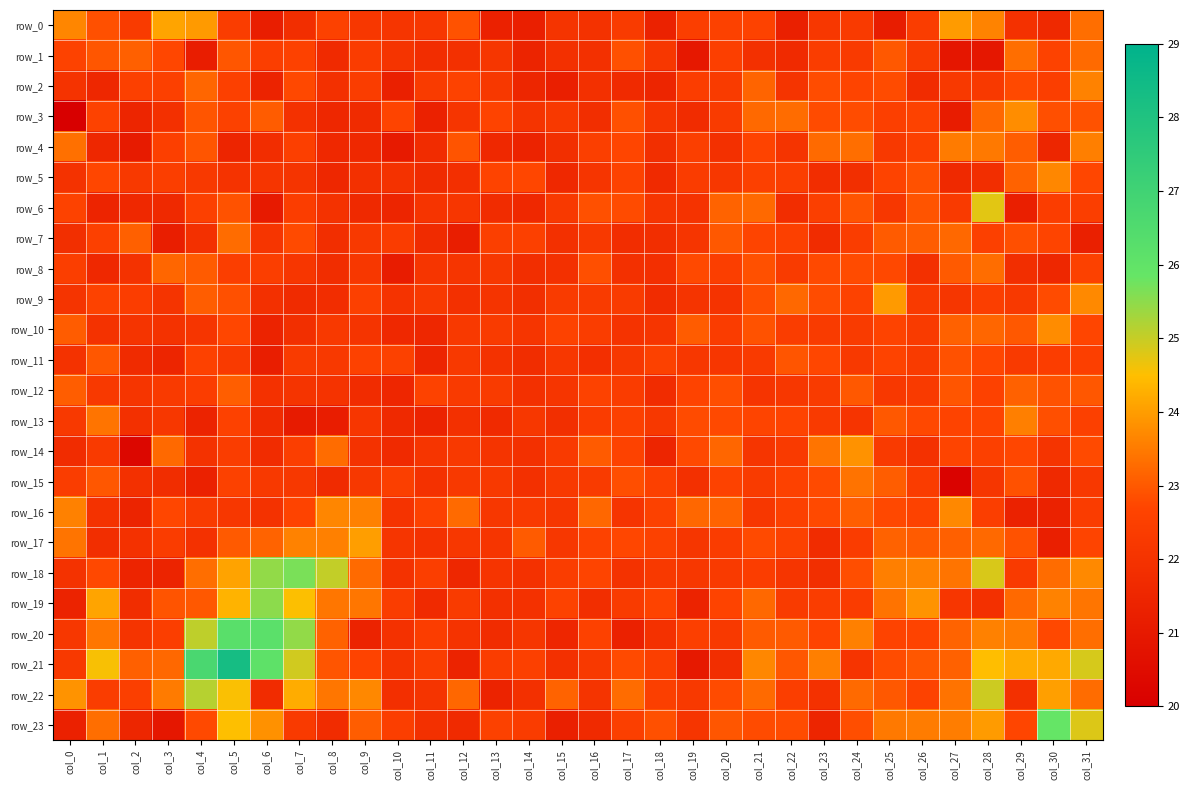

Is the value of row_14 at col_8 greater than the value of row_1 at col_14?

Yes